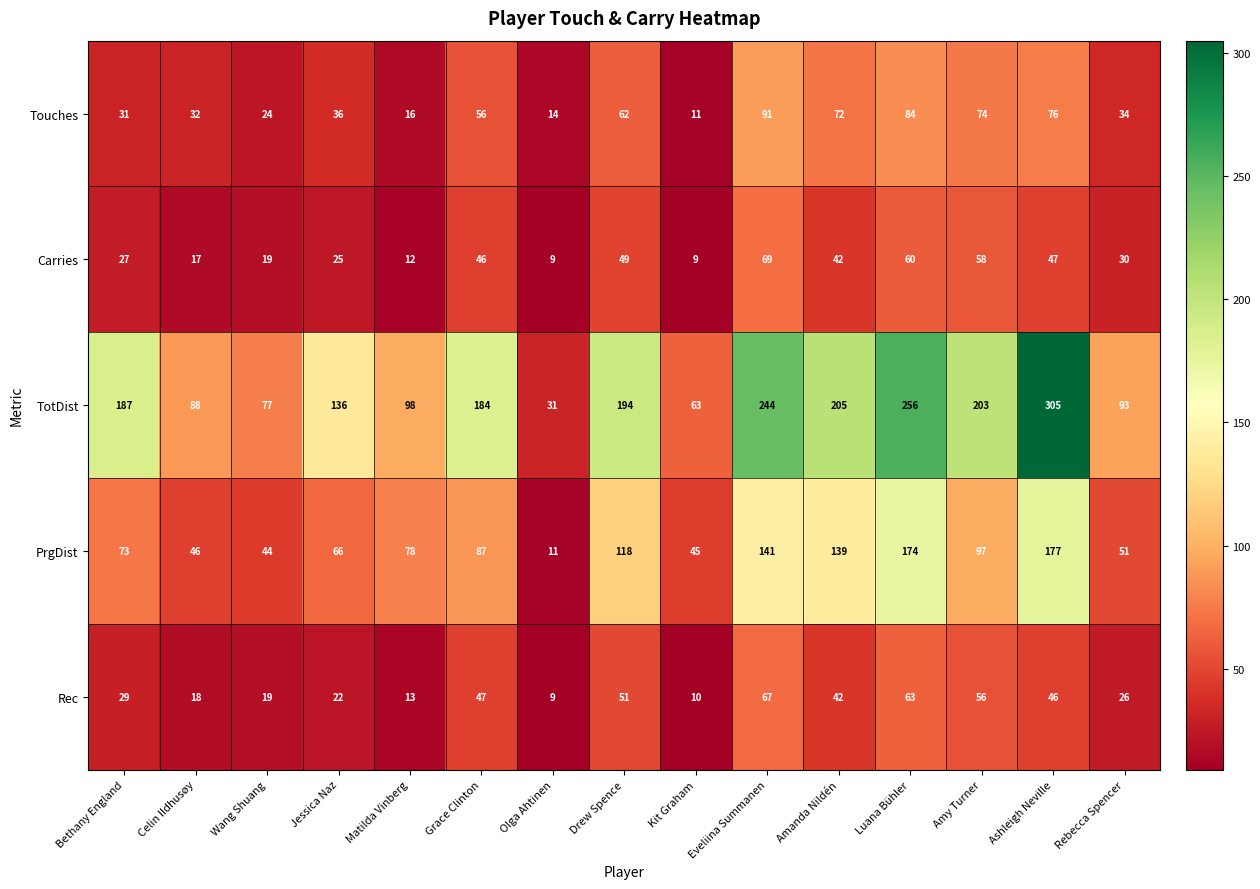

At Bethany England, list the series in order from largest to smallest.

TotDist, PrgDist, Touches, Rec, Carries